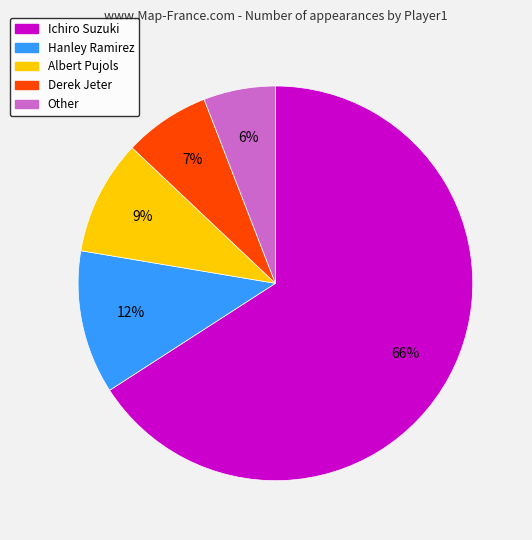

Does Ichiro Suzuki account for over 50% of the chart?

Yes